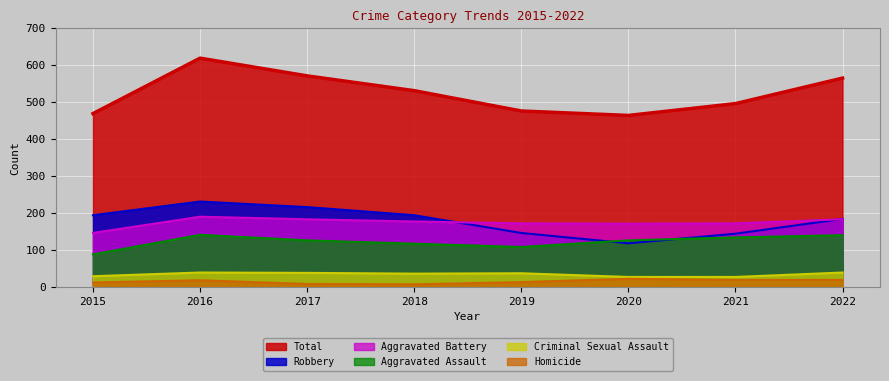

True or false: Total and Robbery intersect in this chart.

False